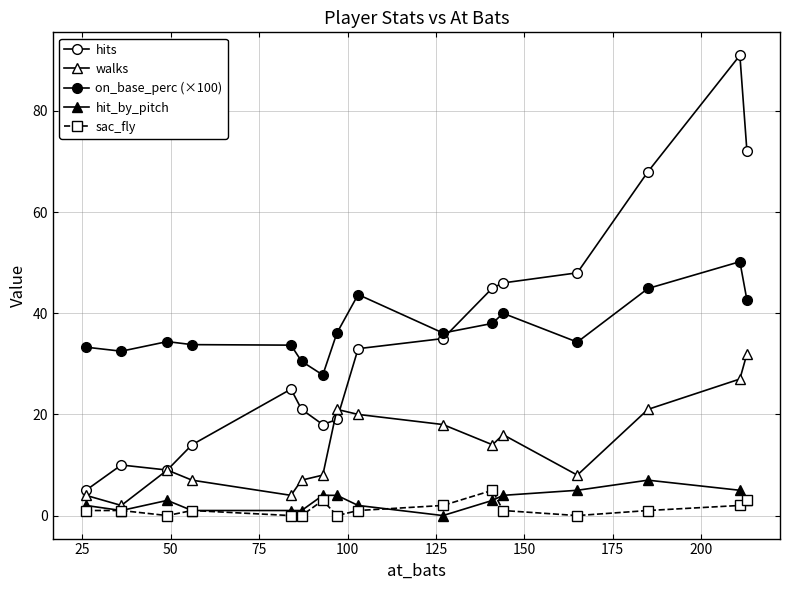

What is the value of the hit_by_pitch point at the 1st from the left?

2.0